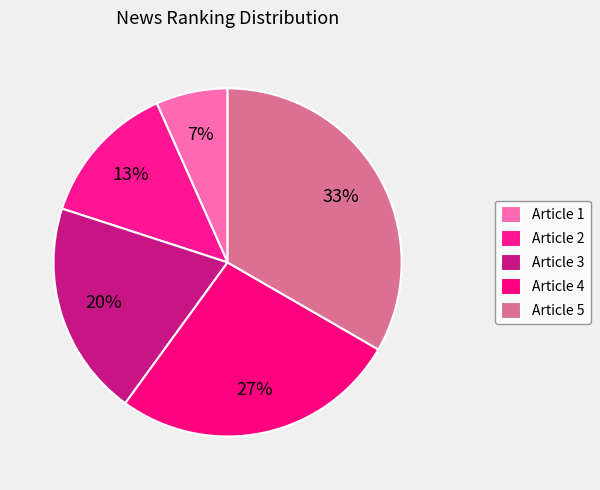

What percentage is the Article 4 slice, to the nearest percent?

27%